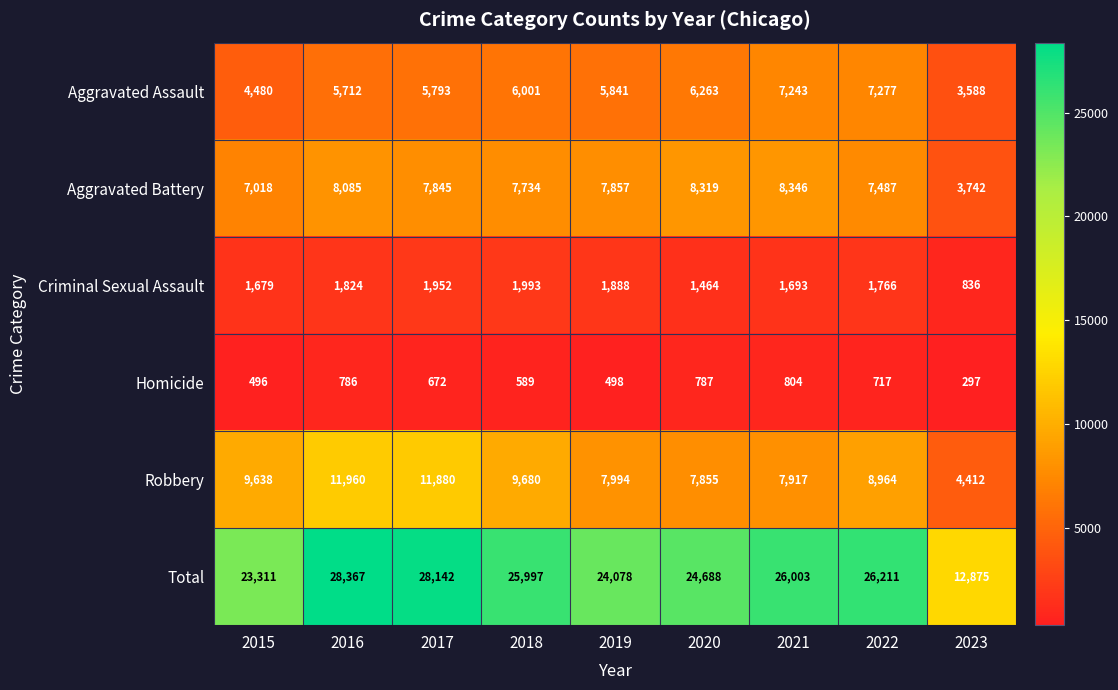

Which series changed the most between 2015 and 2019?

Robbery